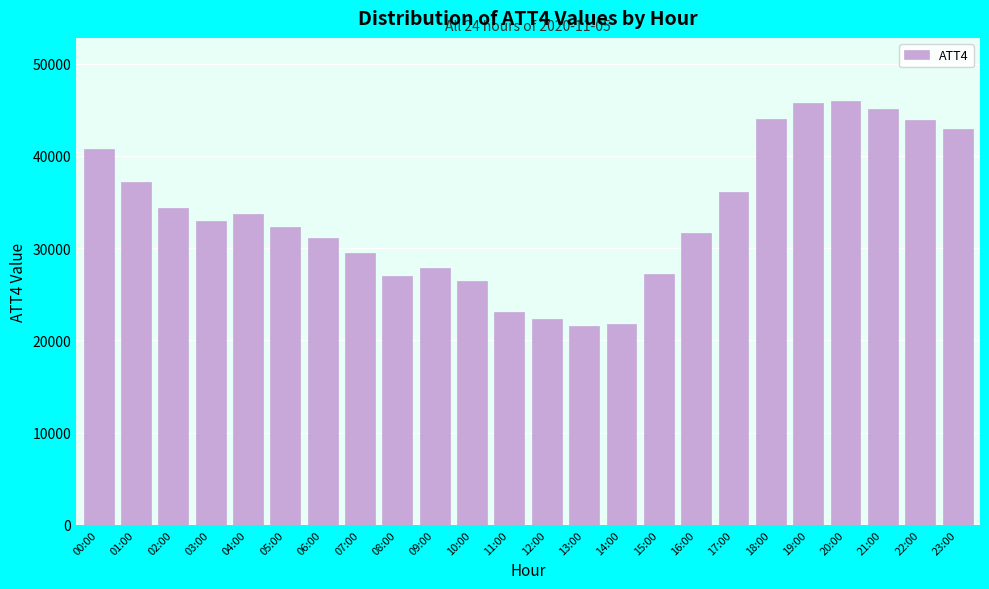

What is the smallest value displayed?

21500